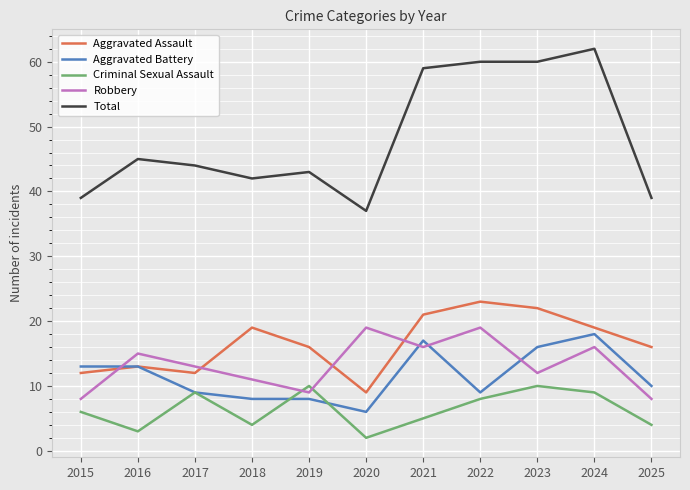

At 2023, list the series in order from smallest to largest.

Criminal Sexual Assault, Robbery, Aggravated Battery, Aggravated Assault, Total